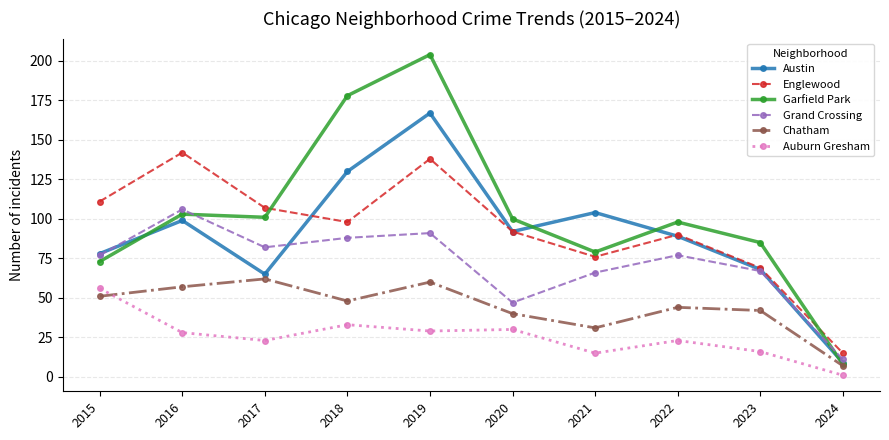

How many distinct data groups are displayed?

6